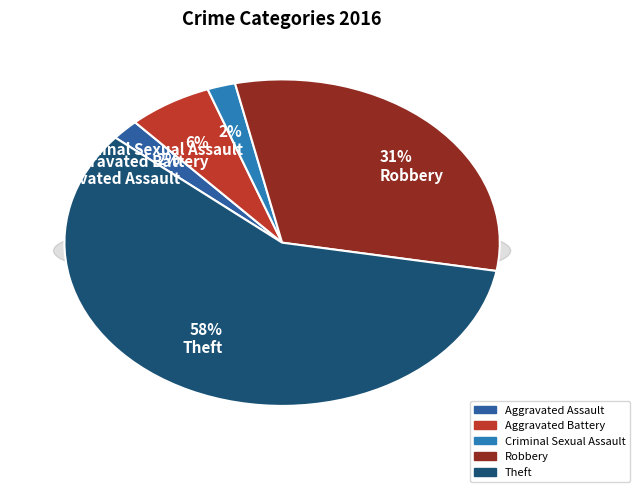

To the nearest percent, what is the combined percentage of Aggravated Battery and Theft?

65%